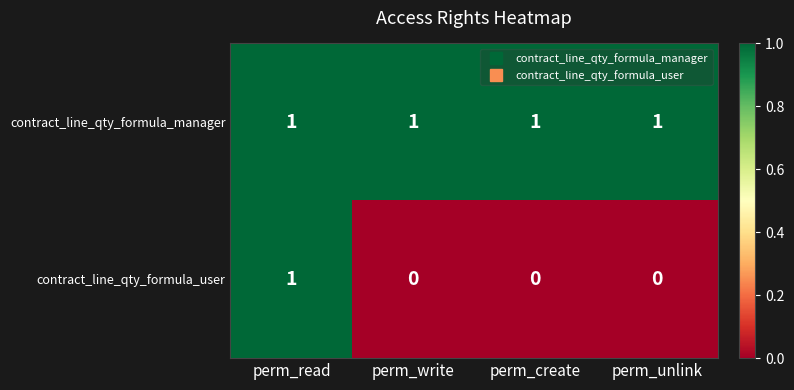

Reading right to left, extract all data points from this chart.

contract_line_qty_formula_manager: 1	1	1	1
contract_line_qty_formula_user: 0	0	0	1